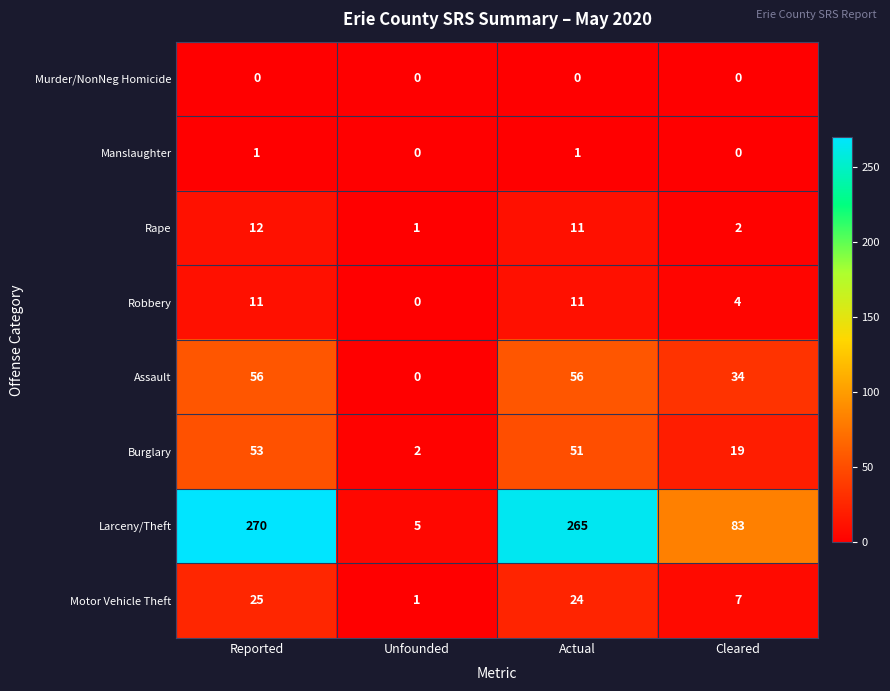

What is the approximate value of Burglary at Cleared, to the nearest 10?

20